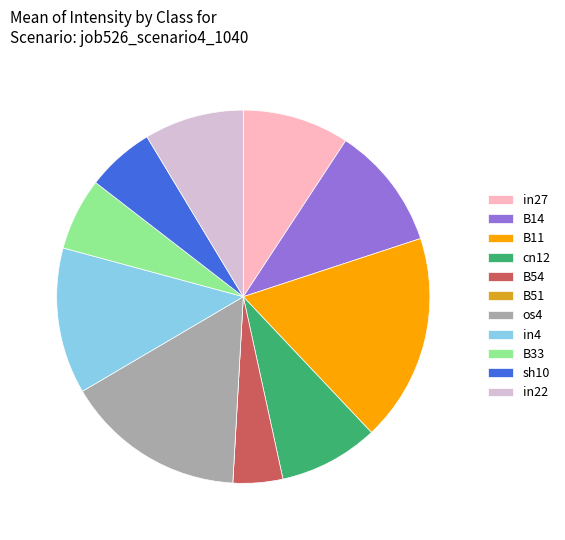

Is there any slice that represents more than half of the pie?

No